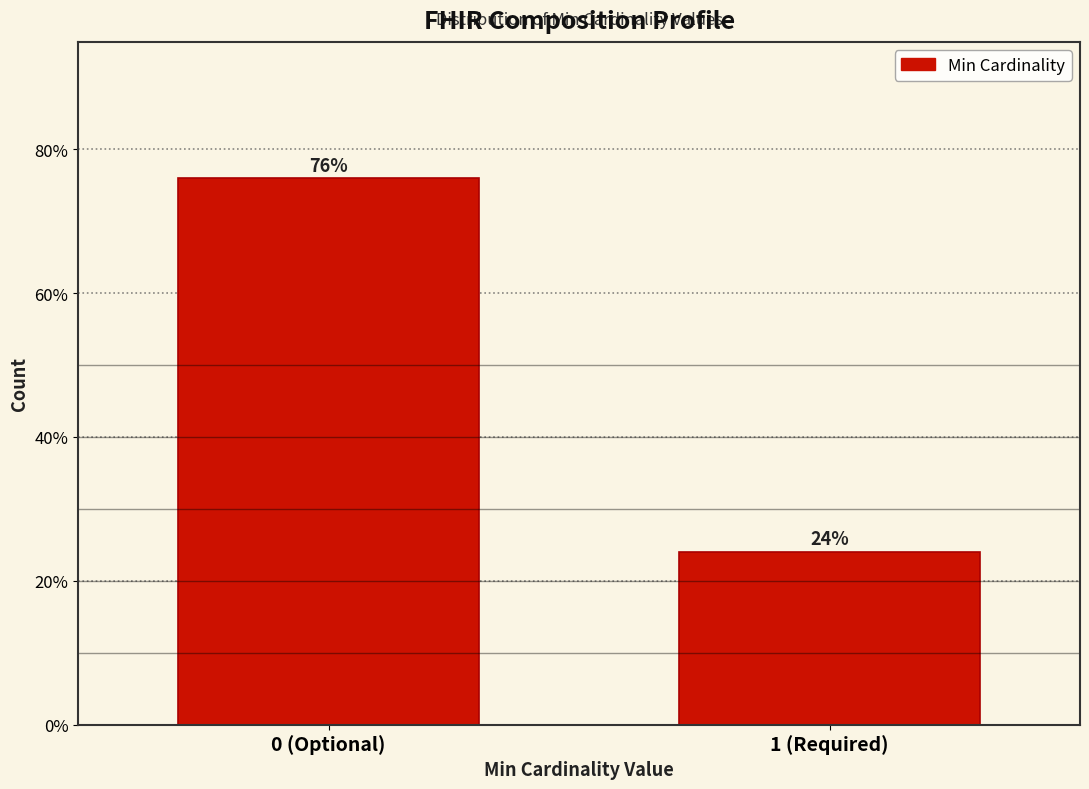

At which label does the data first exceed 75?

0 (Optional)